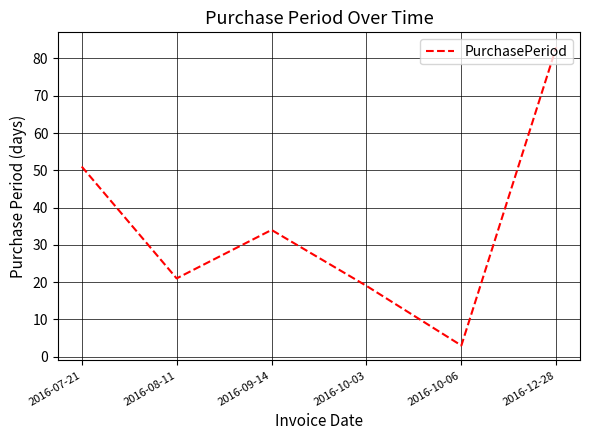

Between 2016-10-06 and 2016-07-21, which is larger?

2016-07-21